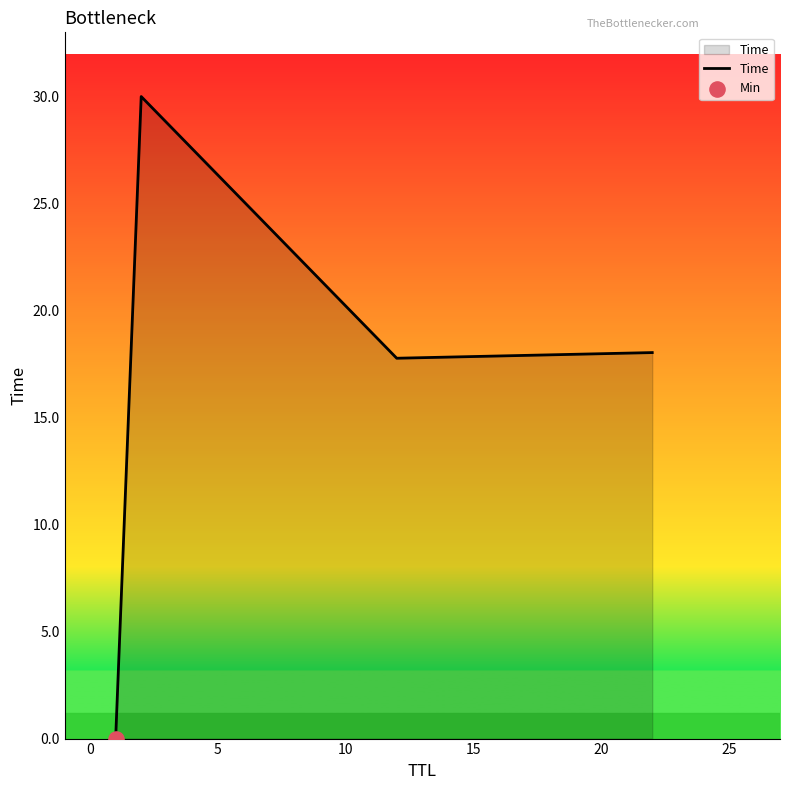

True or false: the data has more than 0 interior local peaks.

True